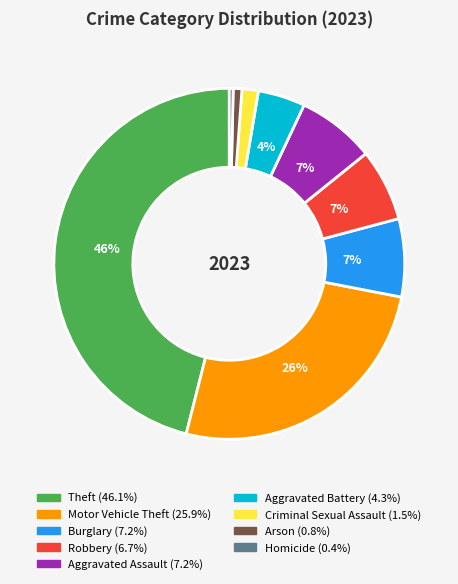

To the nearest percent, what is the difference between the largest and smallest slice percentages?

46%